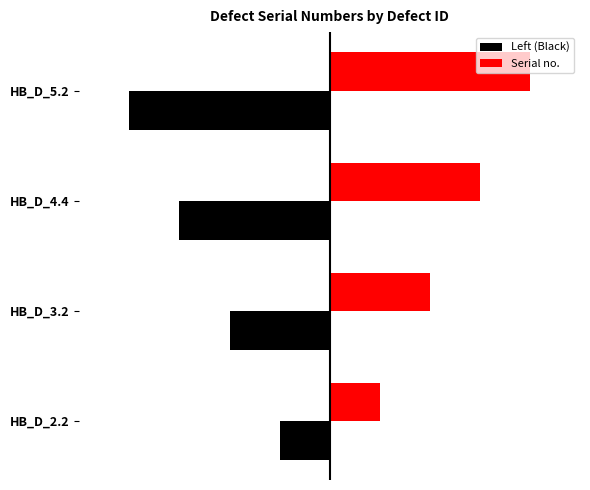

Rank the categories by Serial no. value from lowest to highest.

HB_D_2.2, HB_D_3.2, HB_D_4.4, HB_D_5.2